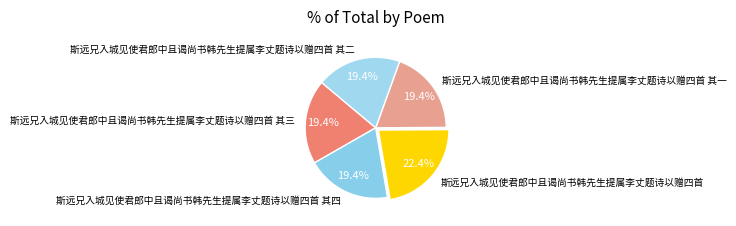

What is the ratio of the value at 斯远兄入城见使君郎中且谒尚书韩先生提属李丈题诗以赠四首 其四 to the value at 斯远兄入城见使君郎中且谒尚书韩先生提属李丈题诗以赠四首 其一?

1.0